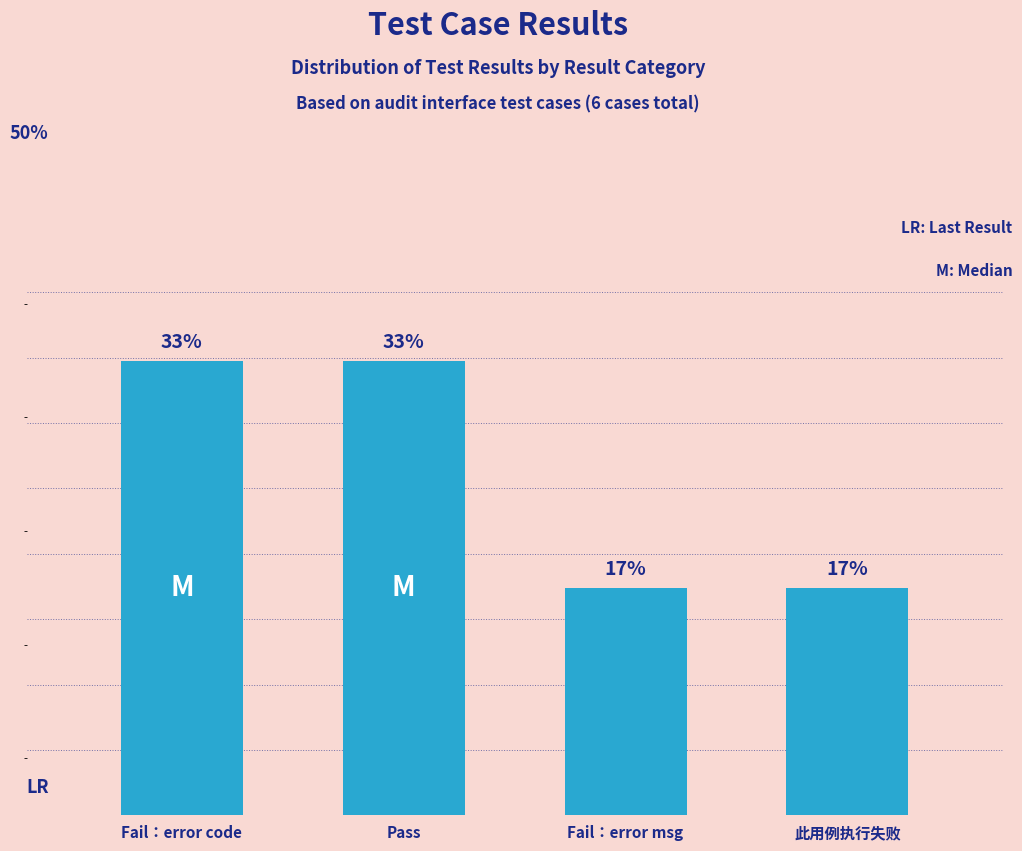

What is the label of the 1st bar from the right?

此用例执行失败